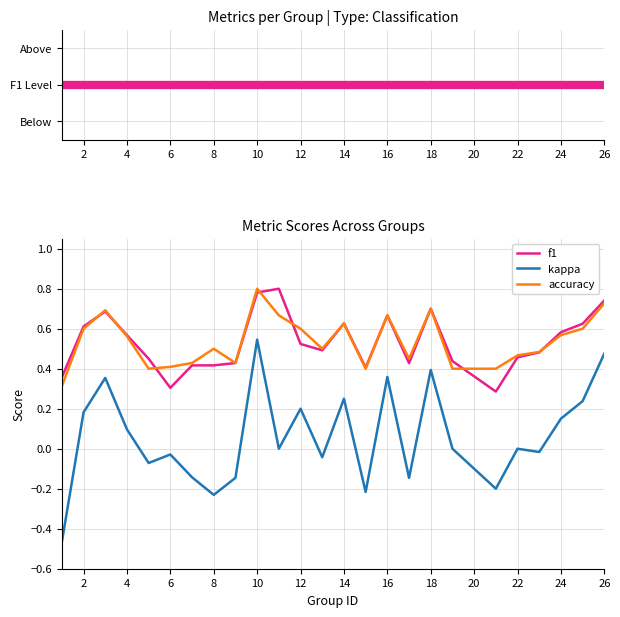

Which series has the widest spread of values?

kappa